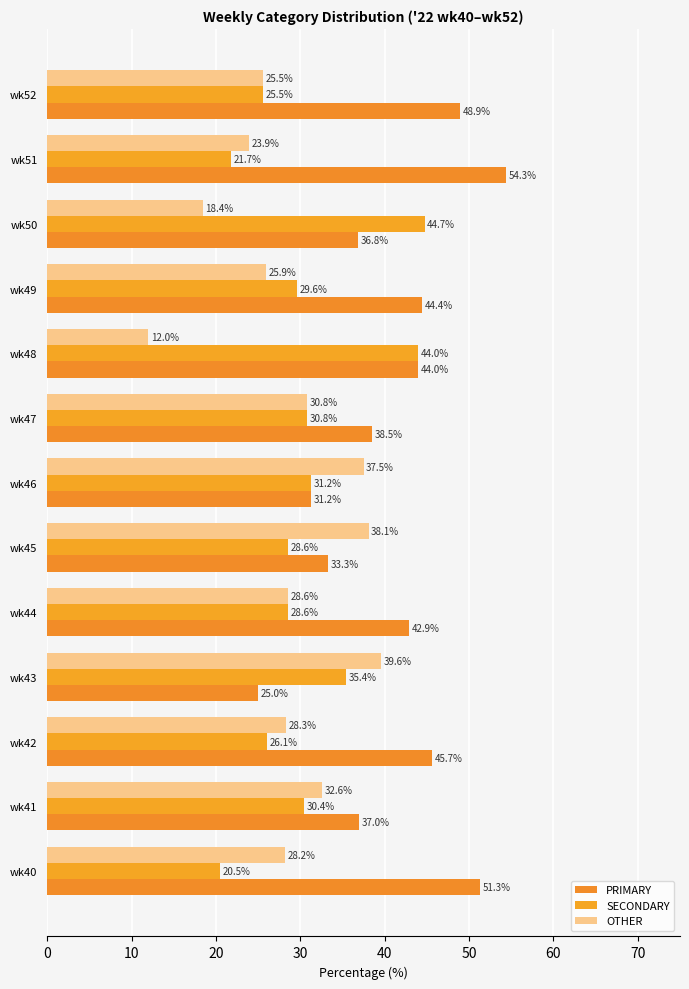

Count the number of categories in the chart.

13